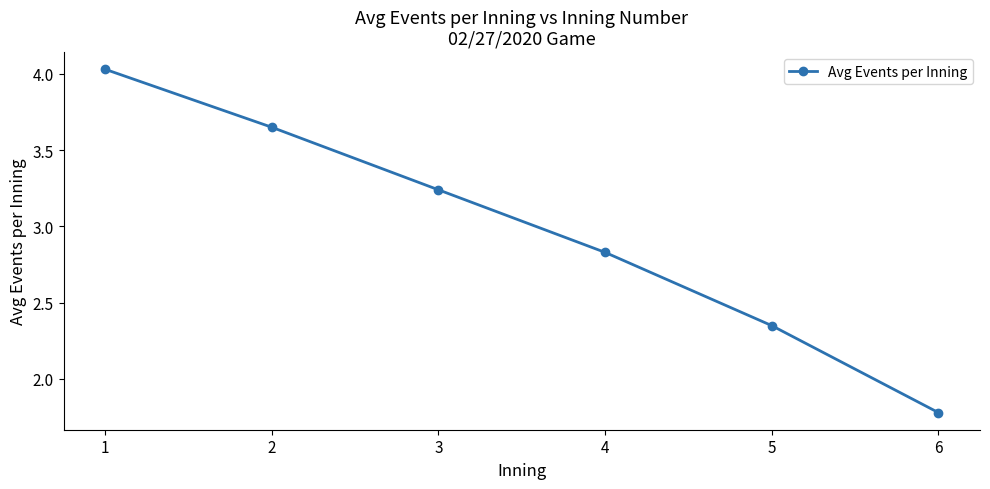

What is the sum of the values at 2 and 4?

6.5